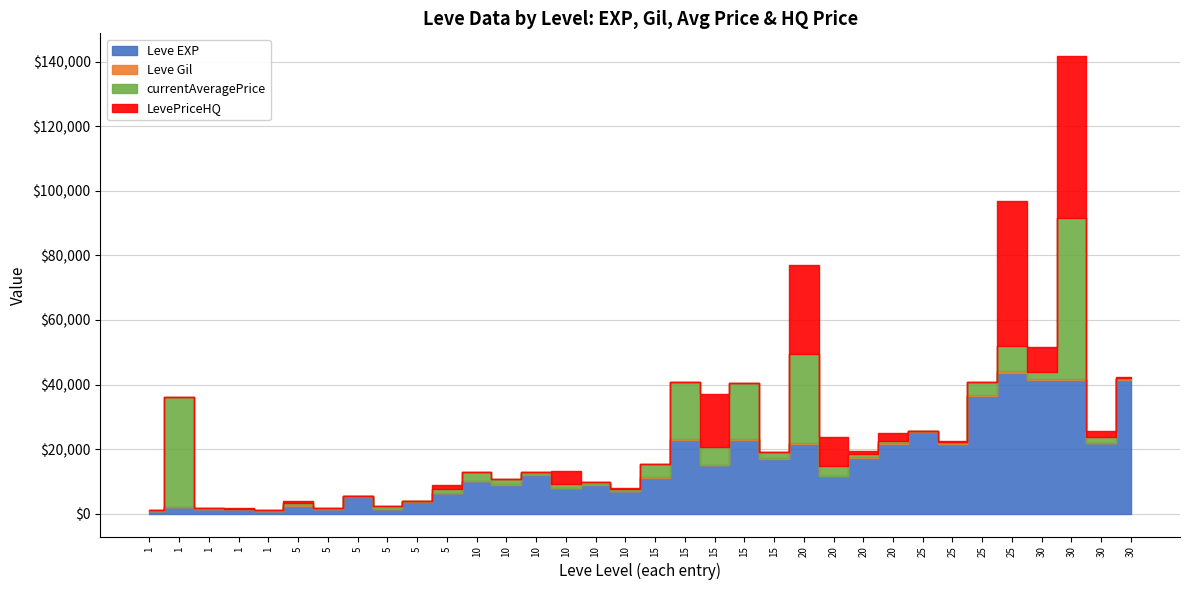

What is the difference between the highest and lowest values at 1?

800